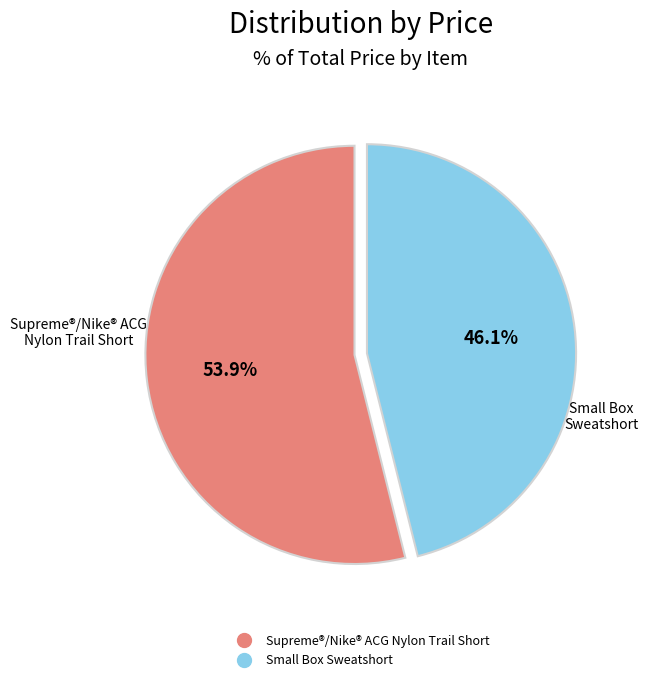

What is the smallest slice in the pie chart?

Small Box Sweatshort